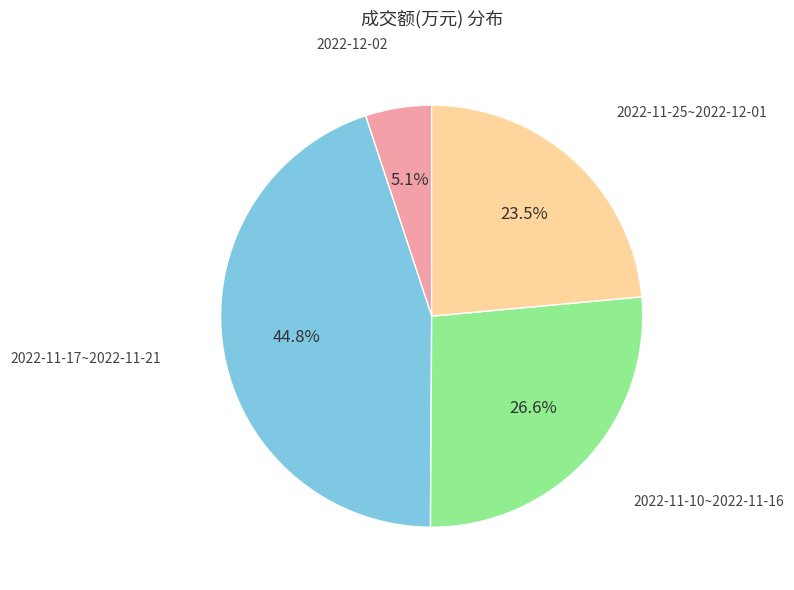

Is the sum of 2022-11-25~2022-12-01 and 2022-12-02 greater than half?

No